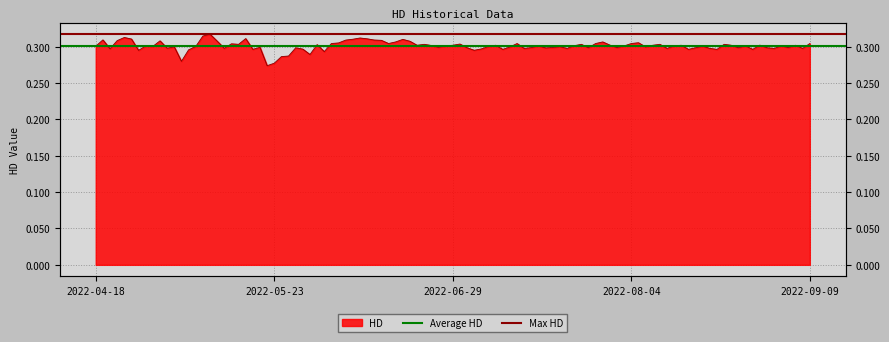

Does the chart have visible grid lines?

Yes